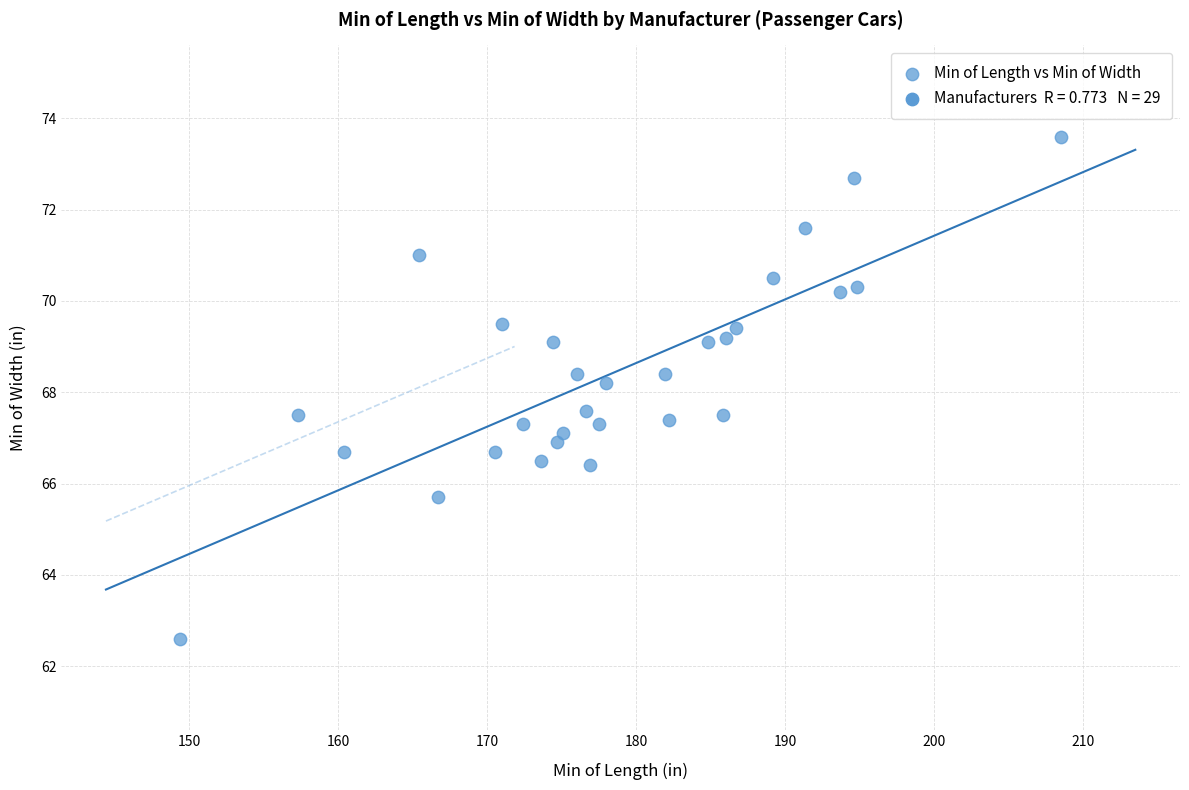

What is the range of Y values (max minus min)?

11.0